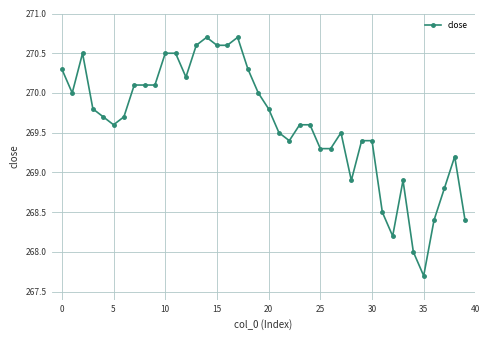

What is the minimum value shown in the chart?

267.7